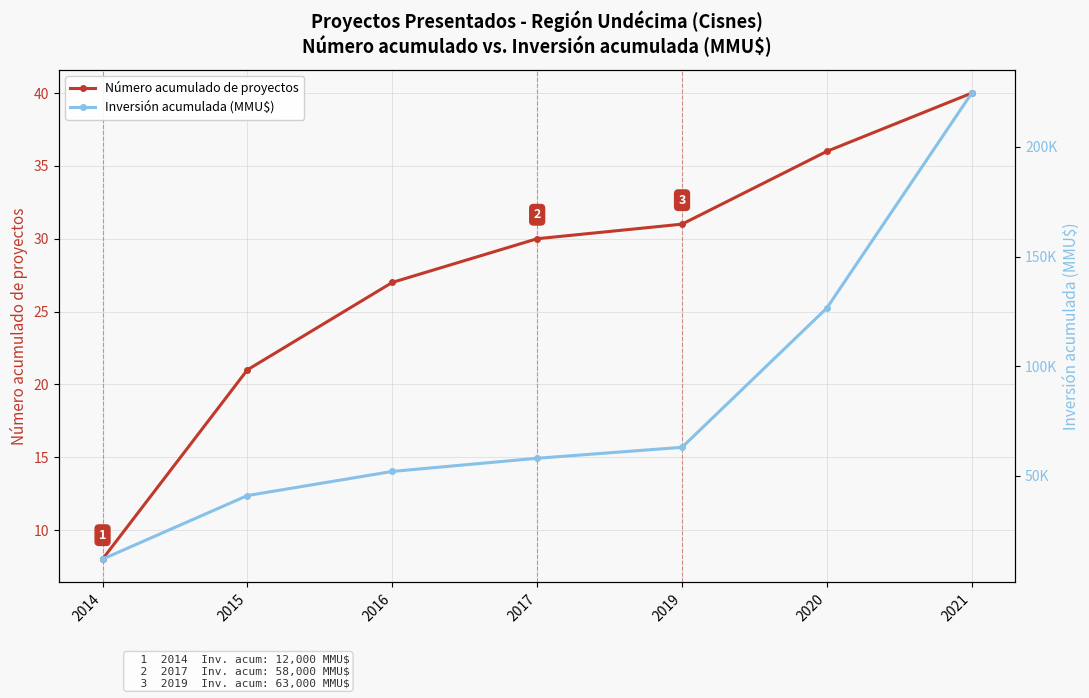

Which label corresponds to the smallest value in the chart?

2014